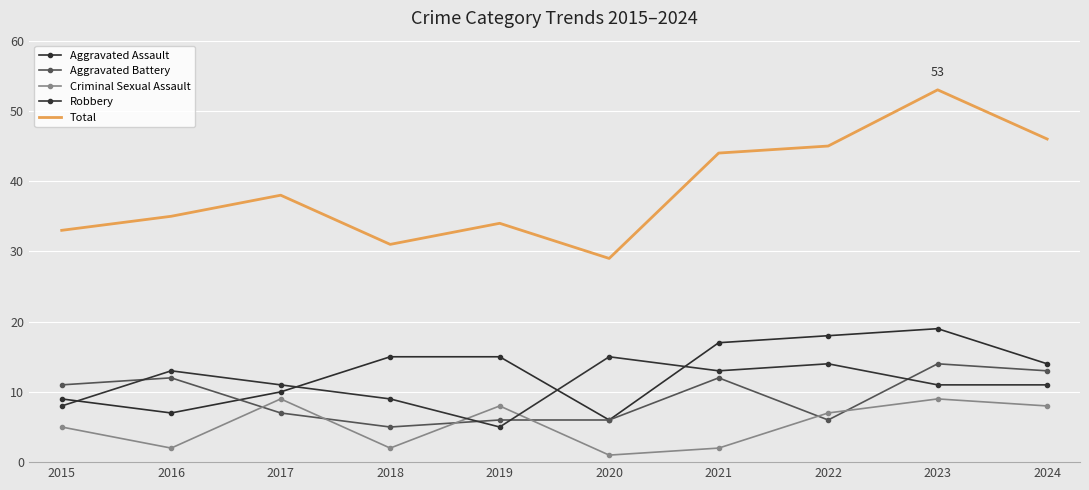

What is the greatest value displayed?

53